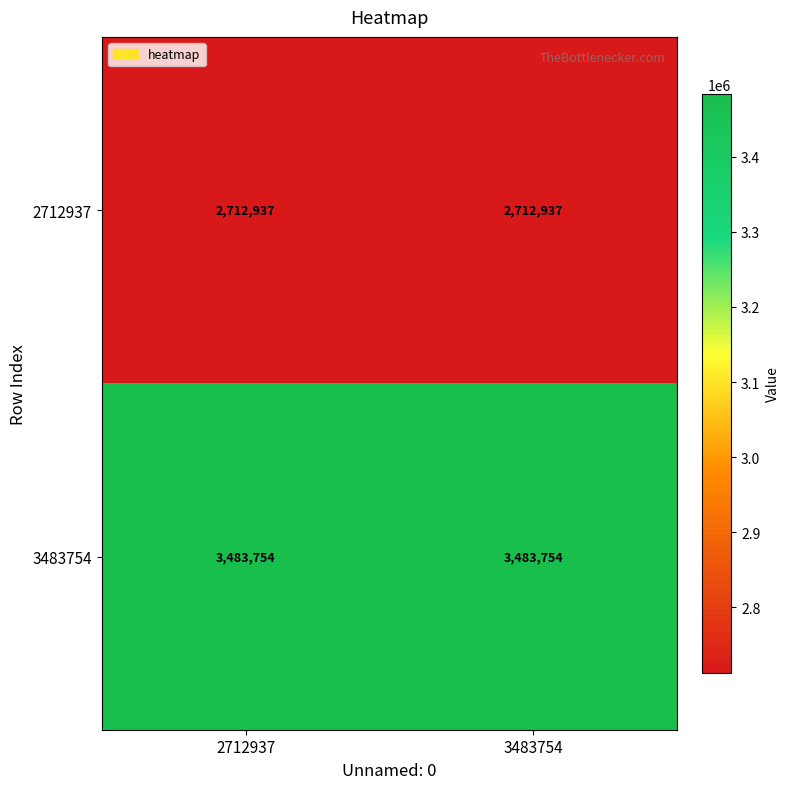

What is the maximum value shown in the chart?

3483754